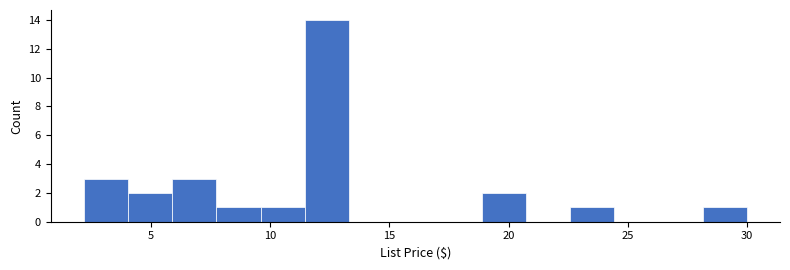

Read against the x-axis, roughly where is the centre of the tallest bar?

12.5